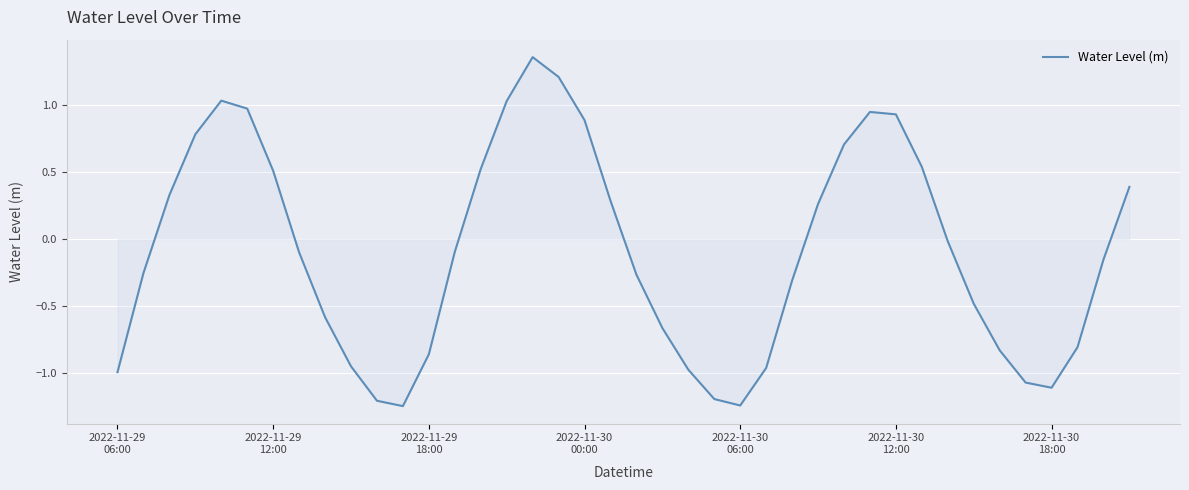

What is the difference between the maximum and minimum values?

2.6